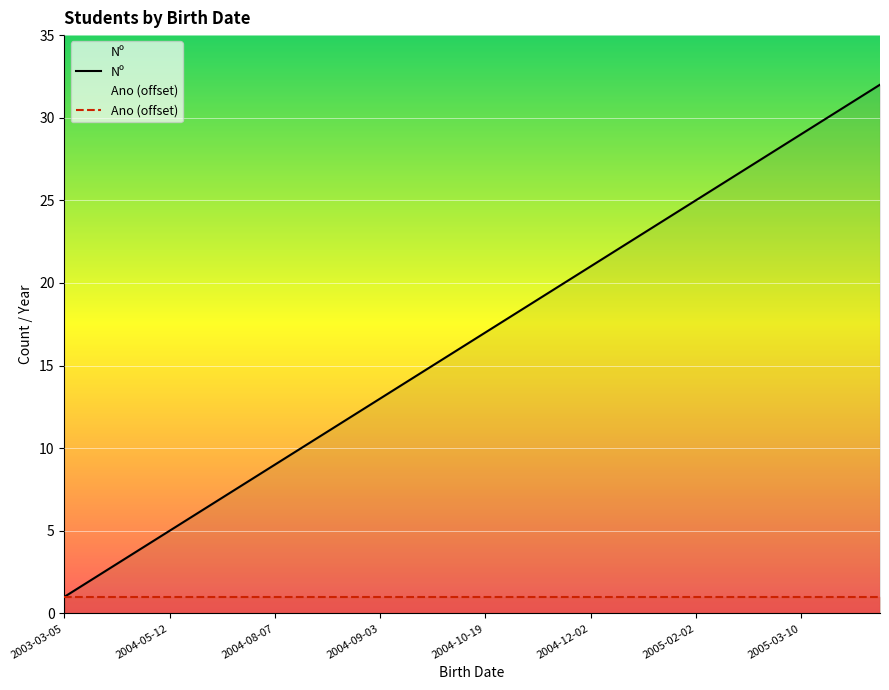

Is it true that Ano (offset) equals 1 at 2004-08-07?

True